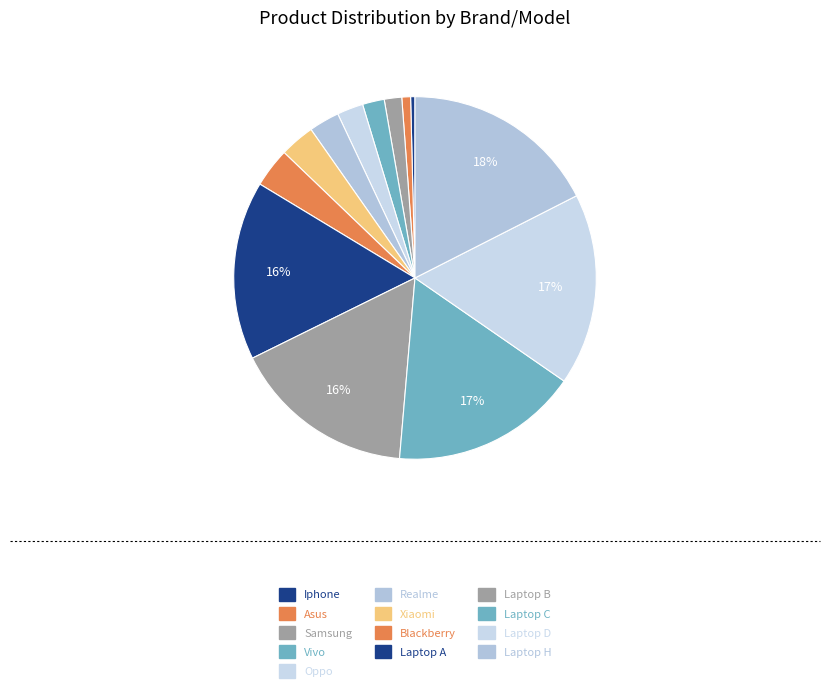

How many slices are in this pie chart?

13